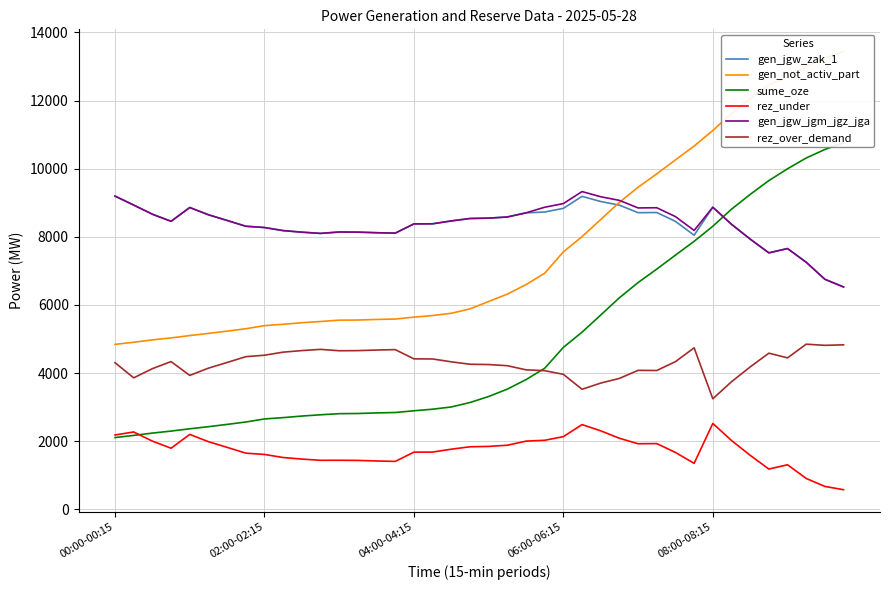

What is the highest value of the gen_jgw_zak_1 series?

9194